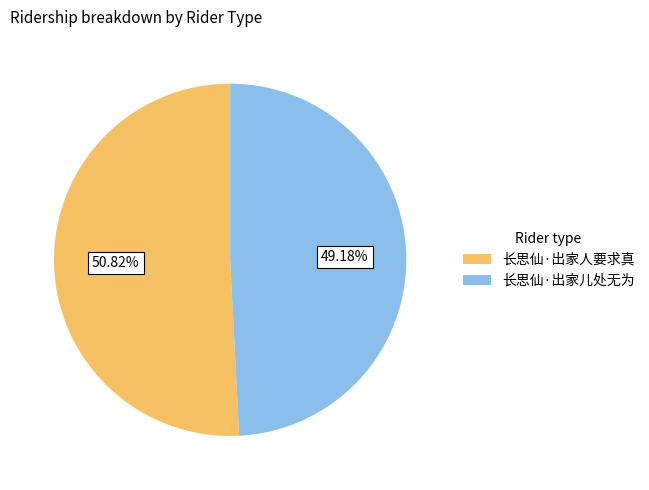

What is the ratio of the value at 长思仙·出家人要求真 to the value at 长思仙·出家儿处无为?

1.0